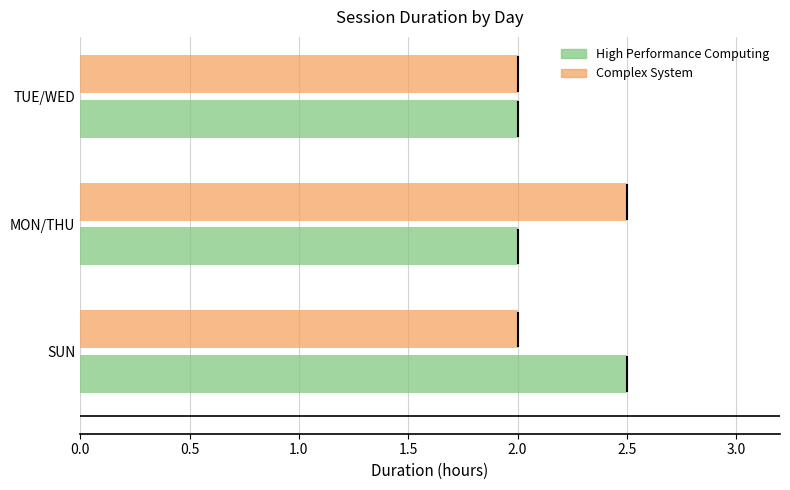

True or false: Complex System has a value of 0.6 at TUE/WED.

False